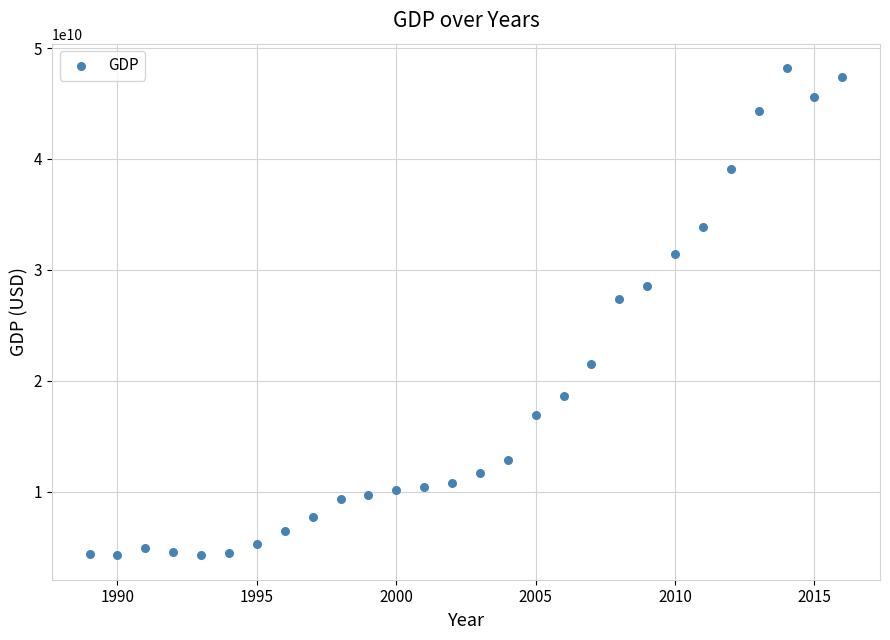

What Y value in the scatter plot is closest to 26227460261?

27368386358.1